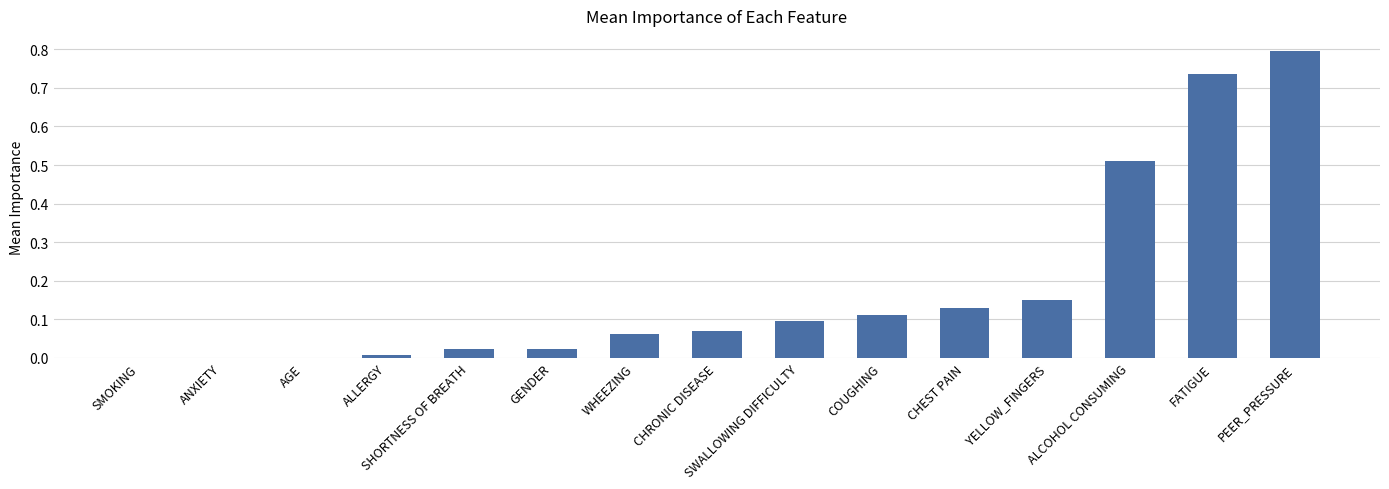

Does the chart contain stacked bars?

No